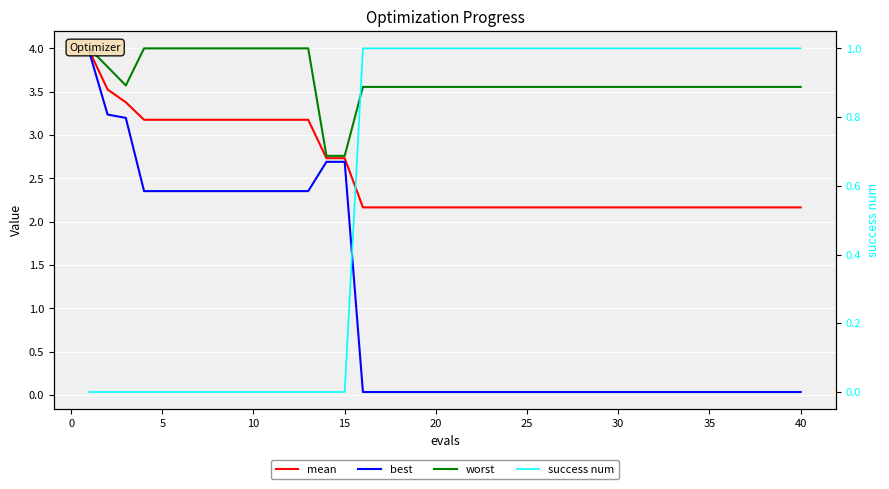

How many lines are shown in the chart?

4